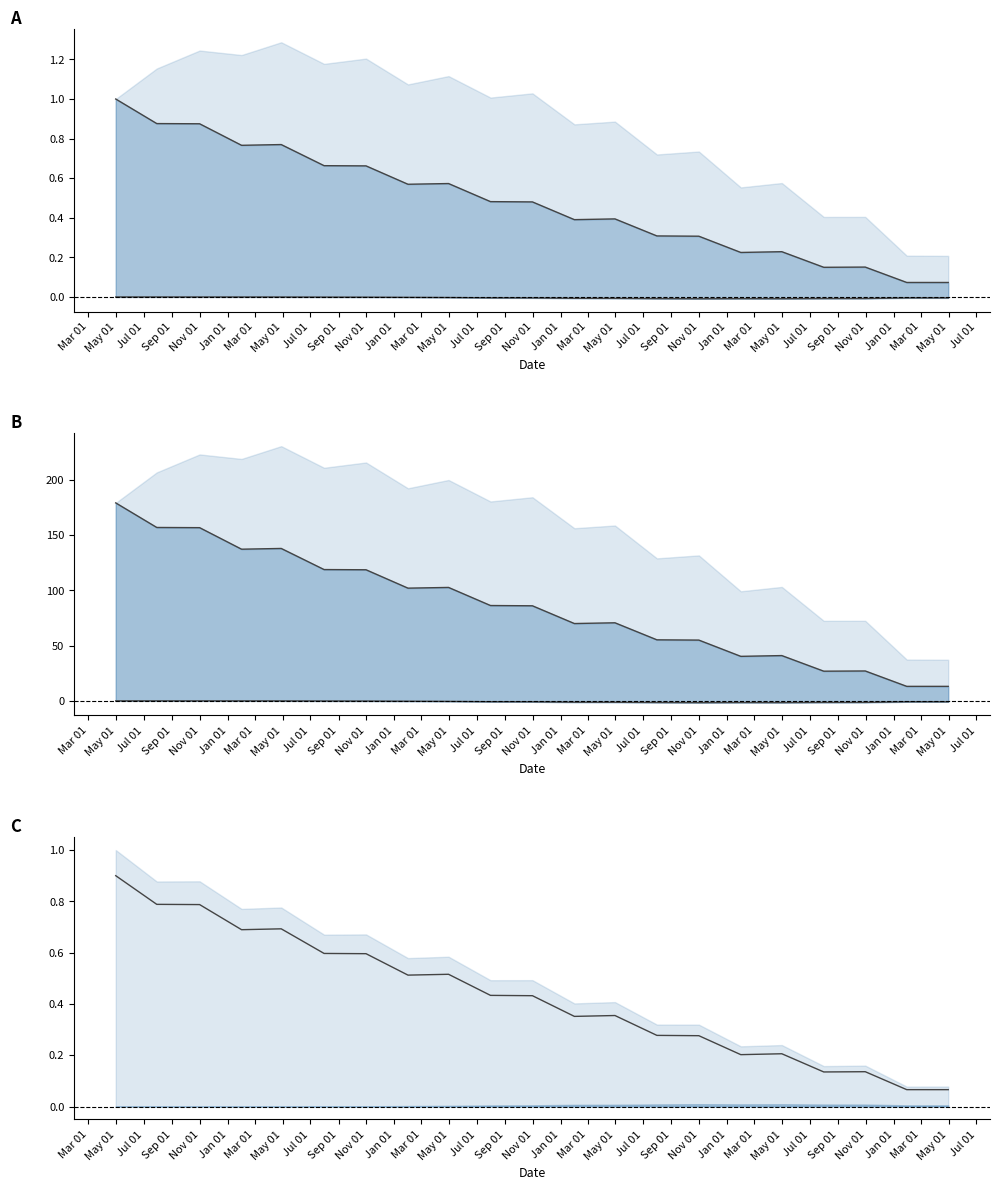

Which has a higher value, Jan 01 or Jan 01?

Jan 01